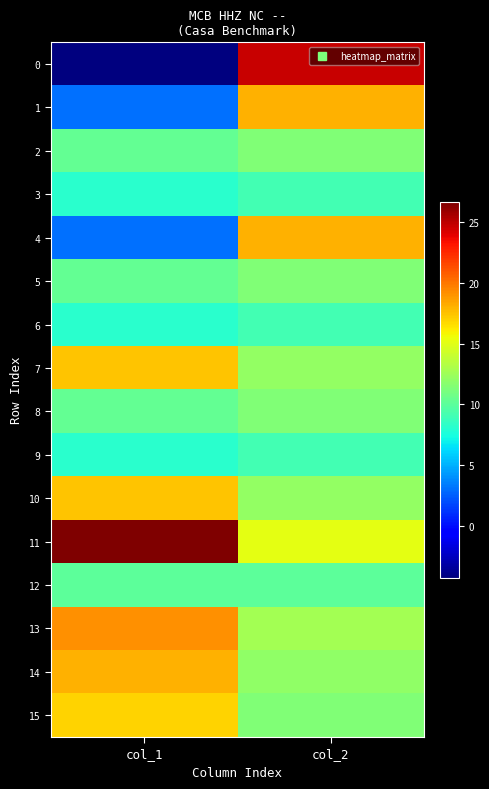

Reading left to right, what are all the values shown in this chart?

0: col_1=-4.3	col_2=24.6
1: col_1=3.0	col_2=18.0
2: col_1=10.3	col_2=11.4
3: col_1=8.1	col_2=9.1
4: col_1=3.0	col_2=18.0
5: col_1=10.3	col_2=11.4
6: col_1=8.1	col_2=9.1
7: col_1=17.4	col_2=12.1
8: col_1=10.3	col_2=11.4
9: col_1=8.1	col_2=9.1
10: col_1=17.4	col_2=12.1
11: col_1=26.7	col_2=15.1
12: col_1=10.0	col_2=10.0
13: col_1=19.1	col_2=12.7
14: col_1=18.0	col_2=12.0
15: col_1=16.9	col_2=11.3